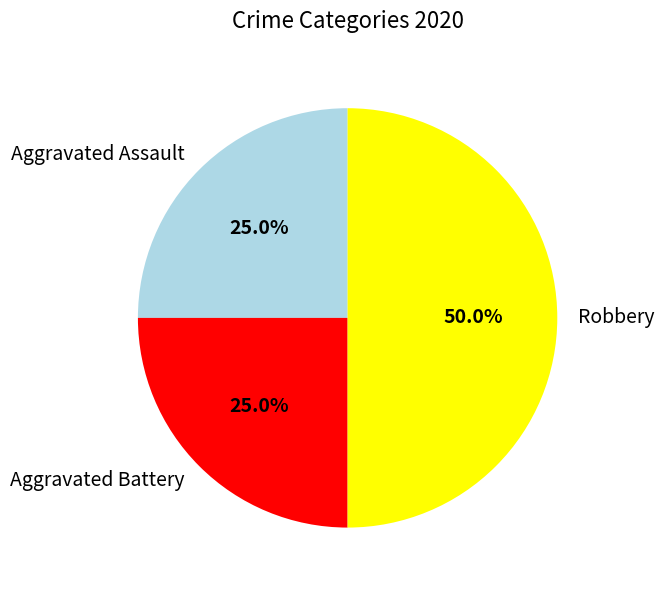

What percentage do Aggravated Assault and Robbery together represent?

75.0%